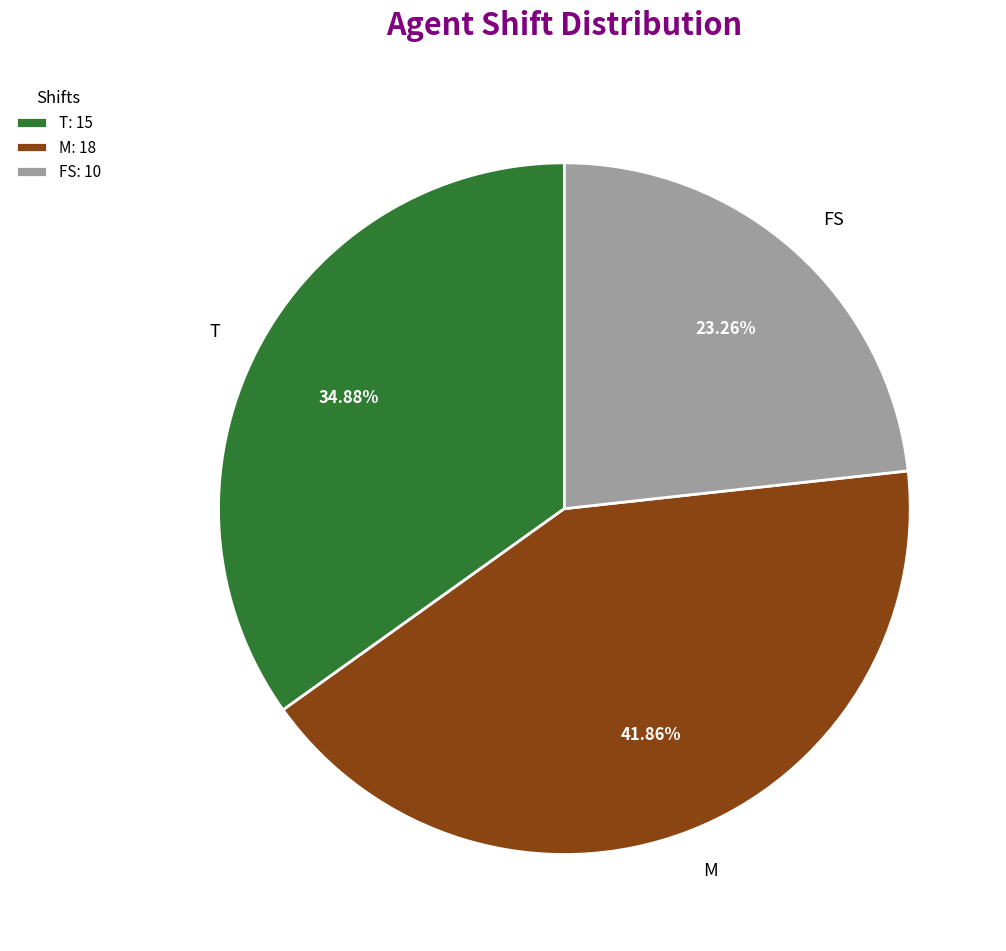

Approximately how many times larger is the value at M compared to T?

1.2